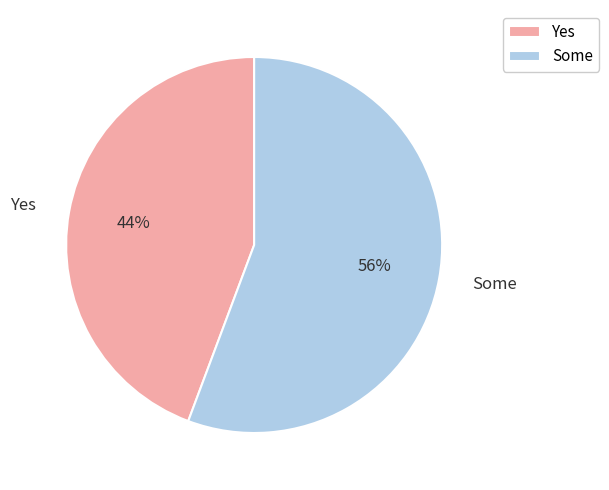

Which has a higher value, Yes or Some?

Some